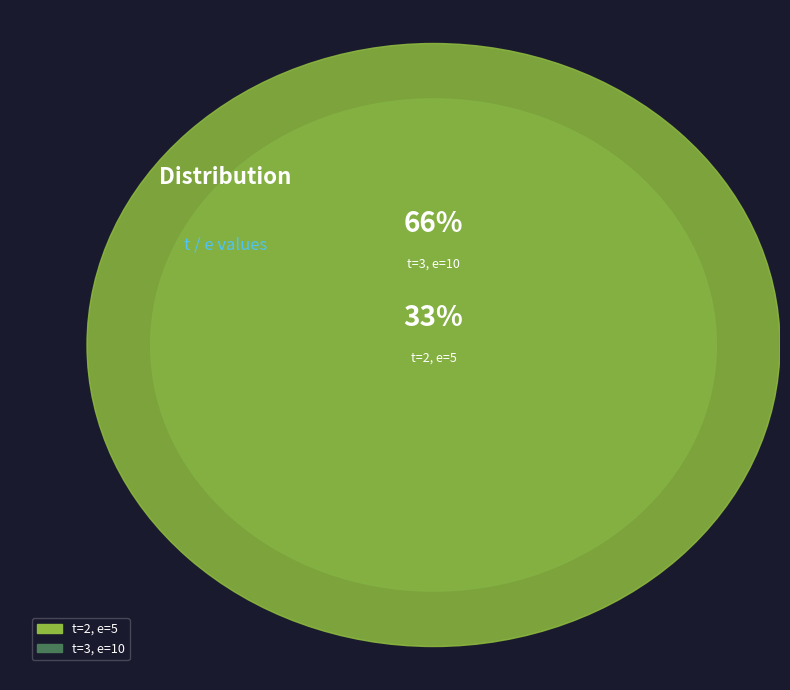

Does 1 account for over 50% of the chart?

No